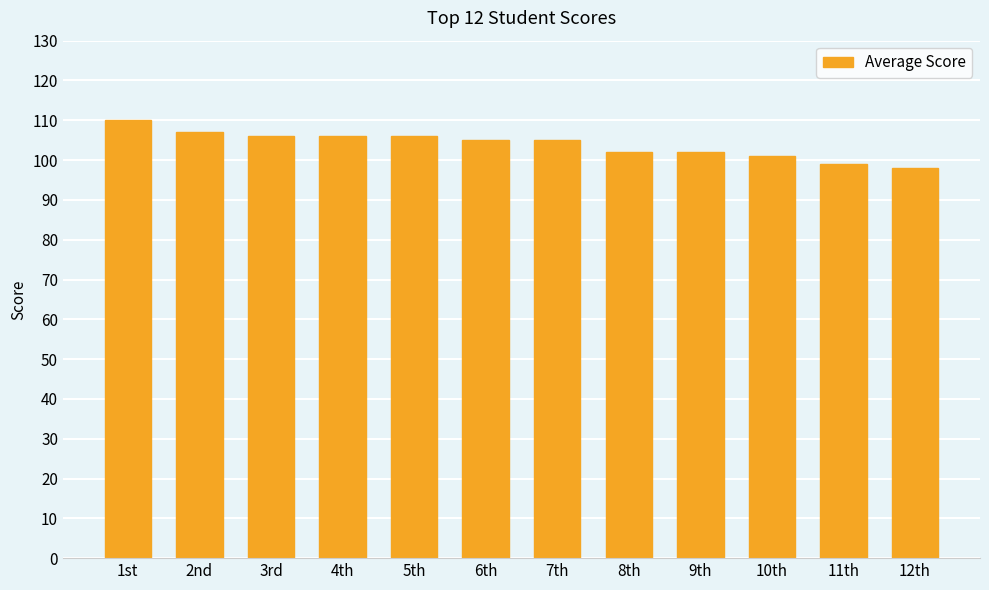

Reading right to left, transcribe all the data shown in this chart.

12th=98	11th=99	10th=101	9th=102	8th=102	7th=105	6th=105	5th=106	4th=106	3rd=106	2nd=107	1st=110